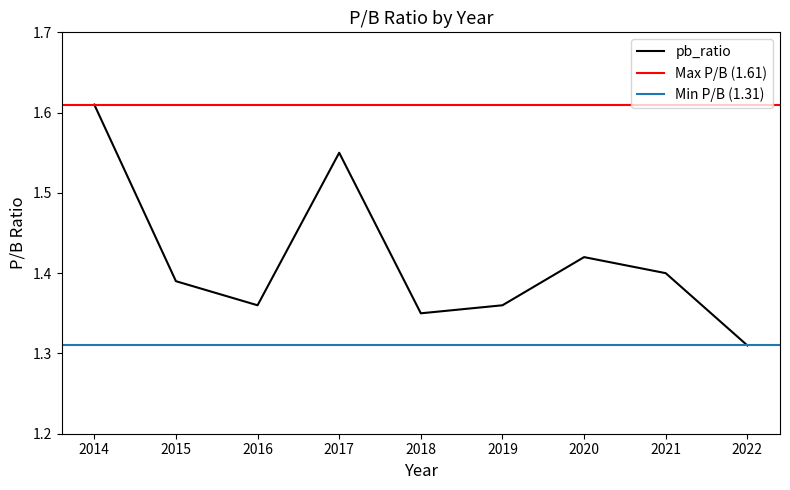

Which category has the highest value across all series?

2014